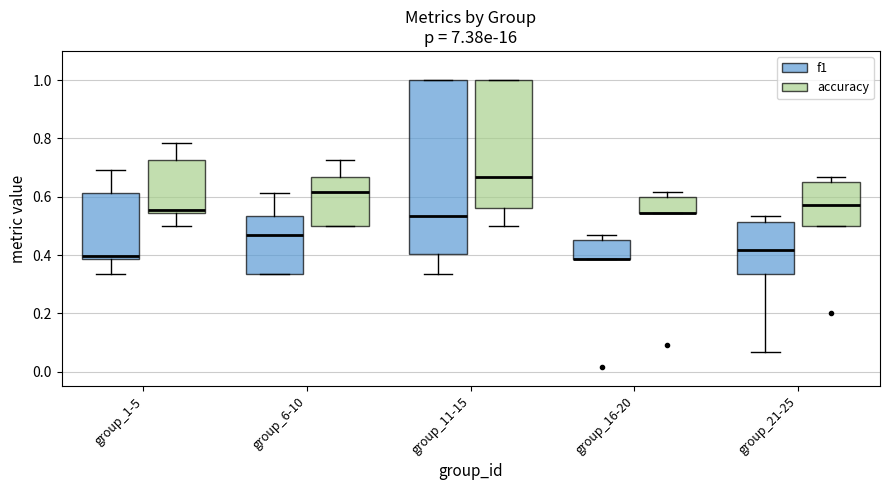

Reading left to right, read every box against the y-axis: the position of its median line, the range the box covers, and the ends of its whiskers. The values are not printed on the chart, so give them approximately, as read against the axis.

group_1-5 (f1): median 0.40, box 0.38 to 0.62, whiskers 0.34 to 0.70
group_1-5 (accuracy): median 0.56, box 0.54 to 0.72, whiskers 0.50 to 0.78
group_6-10 (f1): median 0.46, box 0.34 to 0.54, whiskers 0.34 to 0.62
group_6-10 (accuracy): median 0.62, box 0.50 to 0.66, whiskers 0.50 to 0.72
group_11-15 (f1): median 0.54, box 0.40 to 1.00, whiskers 0.34 to 1.00
group_11-15 (accuracy): median 0.66, box 0.56 to 1.00, whiskers 0.50 to 1.00
group_16-20 (f1): median 0.38 (drawn on the box's lower edge), box 0.38 to 0.46, whiskers 0.38 to 0.46 (just above the box's upper edge)
group_16-20 (accuracy): median 0.54 (drawn on the box's lower edge), box 0.54 to 0.60, whiskers 0.54 to 0.62
group_21-25 (f1): median 0.42, box 0.34 to 0.52, whiskers 0.06 to 0.54
group_21-25 (accuracy): median 0.58, box 0.50 to 0.66, whiskers 0.50 to 0.66 (just above the box's upper edge)